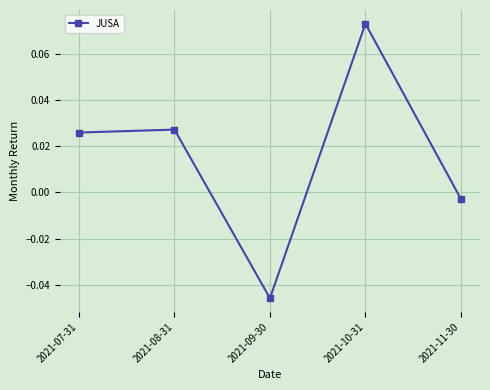

How many series are shown in this chart?

1